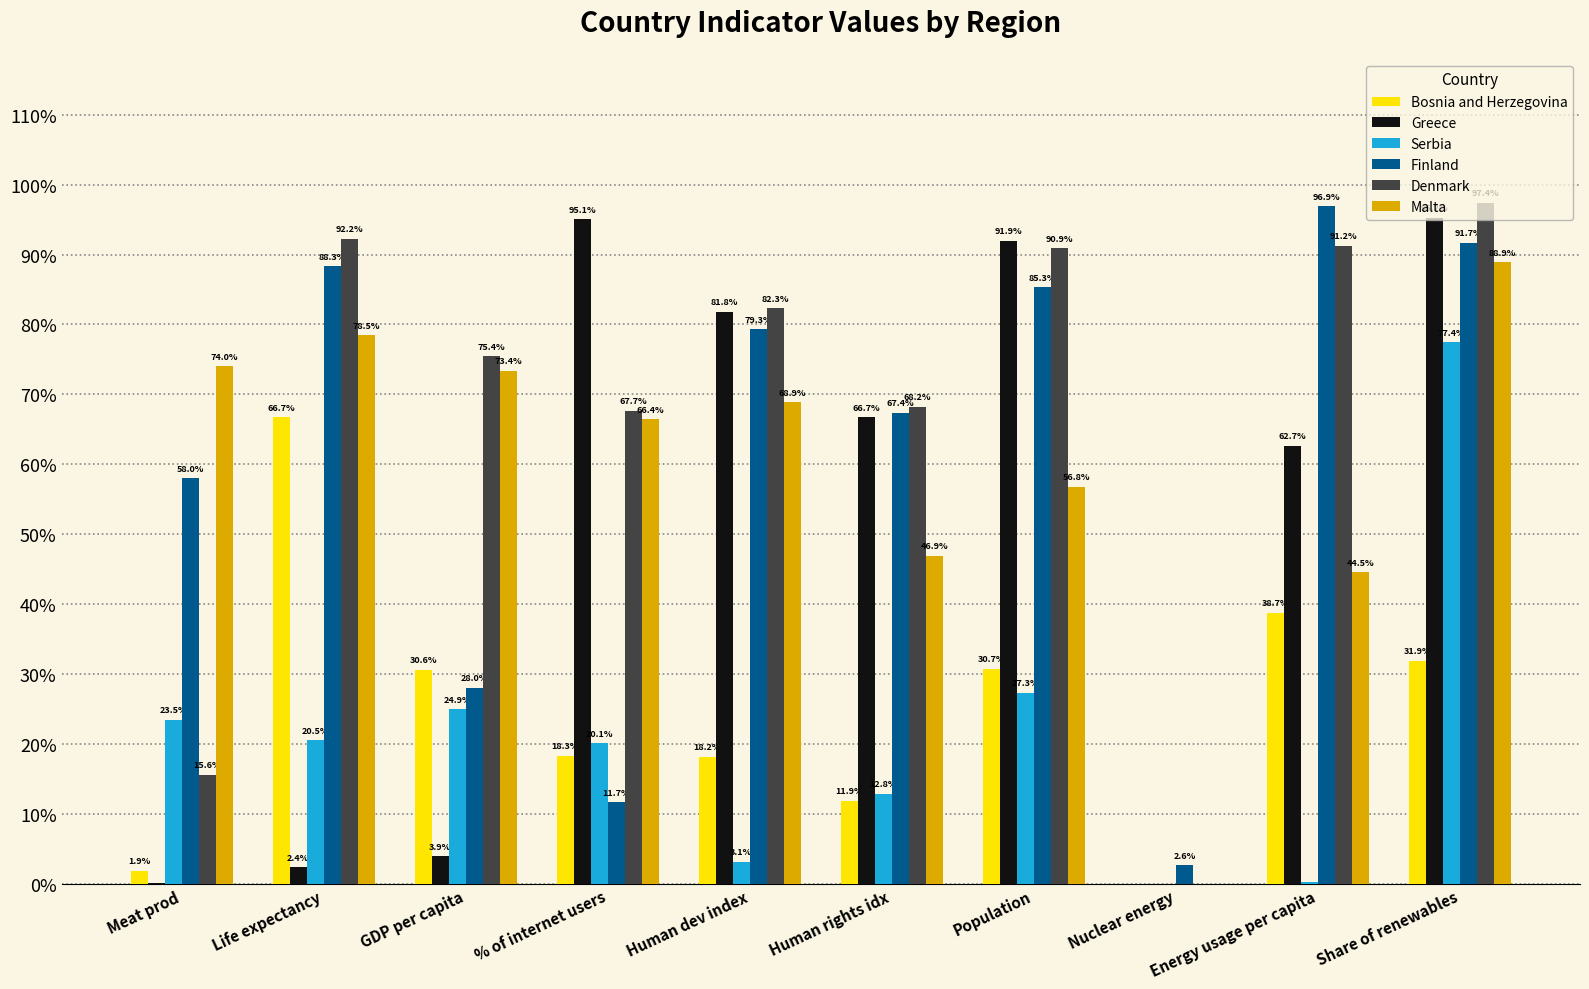

Reading left to right, transcribe all the data shown in this chart.

Bosnia and Herzegovina: Meat prod=0.0	Life expectancy=0.7	GDP per capita=0.3	% of internet users=0.2	Human dev index=0.2	Human rights idx=0.1	Population=0.3	Nuclear energy=0.0	Energy usage per capita=0.4	Share of renewables=0.3
Greece: Meat prod=0.0	Life expectancy=0.0	GDP per capita=0.0	% of internet users=1.0	Human dev index=0.8	Human rights idx=0.7	Population=0.9	Nuclear energy=0.0	Energy usage per capita=0.6	Share of renewables=1.0
Serbia: Meat prod=0.2	Life expectancy=0.2	GDP per capita=0.2	% of internet users=0.2	Human dev index=0.0	Human rights idx=0.1	Population=0.3	Nuclear energy=0.0	Energy usage per capita=0.0	Share of renewables=0.8
Finland: Meat prod=0.6	Life expectancy=0.9	GDP per capita=0.3	% of internet users=0.1	Human dev index=0.8	Human rights idx=0.7	Population=0.9	Nuclear energy=0.0	Energy usage per capita=1.0	Share of renewables=0.9
Denmark: Meat prod=0.2	Life expectancy=0.9	GDP per capita=0.8	% of internet users=0.7	Human dev index=0.8	Human rights idx=0.7	Population=0.9	Nuclear energy=0.0	Energy usage per capita=0.9	Share of renewables=1.0
Malta: Meat prod=0.7	Life expectancy=0.8	GDP per capita=0.7	% of internet users=0.7	Human dev index=0.7	Human rights idx=0.5	Population=0.6	Nuclear energy=0.0	Energy usage per capita=0.4	Share of renewables=0.9